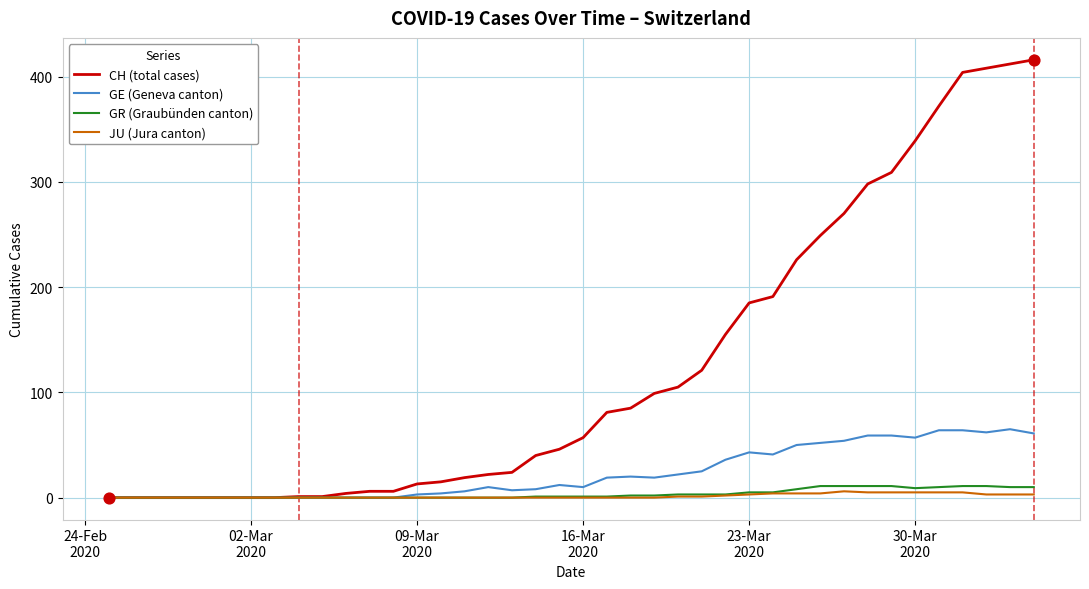

Which series has the largest total across all categories?

CH (total cases)